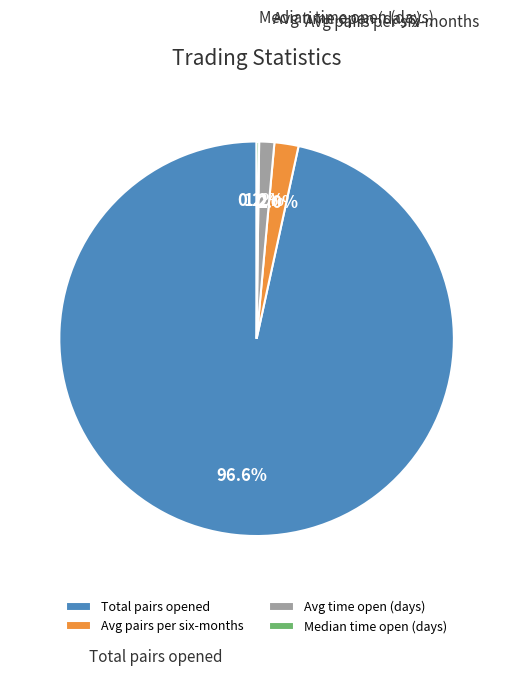

What percentage is NOT represented by Total pairs opened?

3.4%